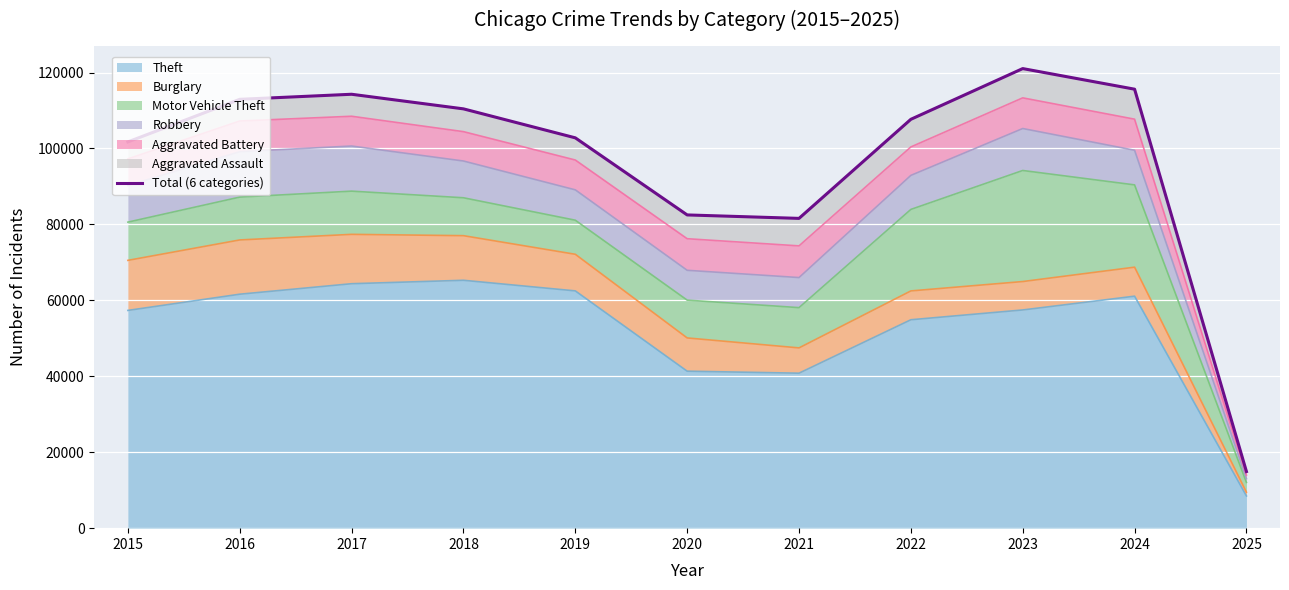

The chart shows a value of 115622 at 2024. True or false?

True